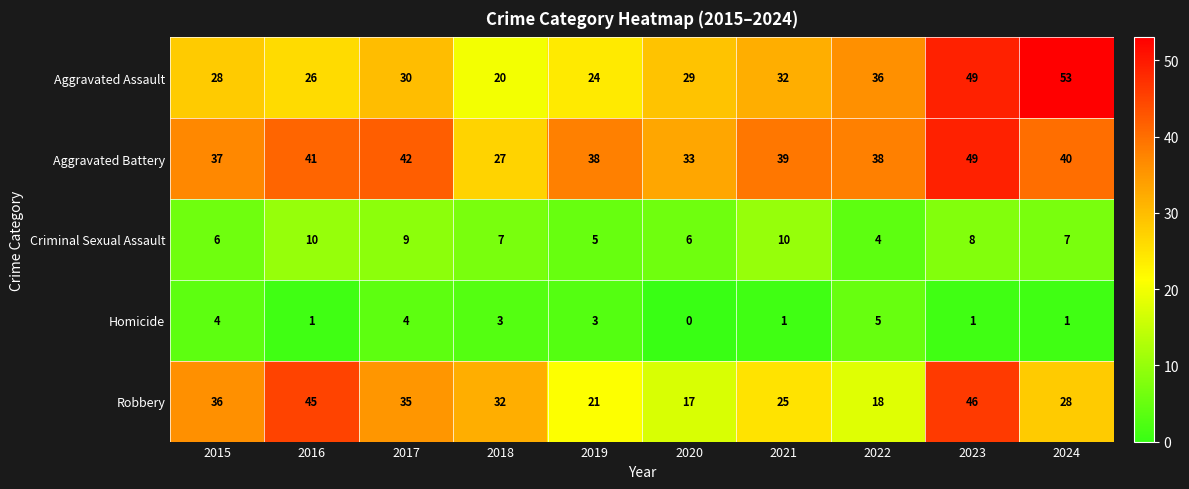

How many Criminal Sexual Assault values are between 6 and 9?

6